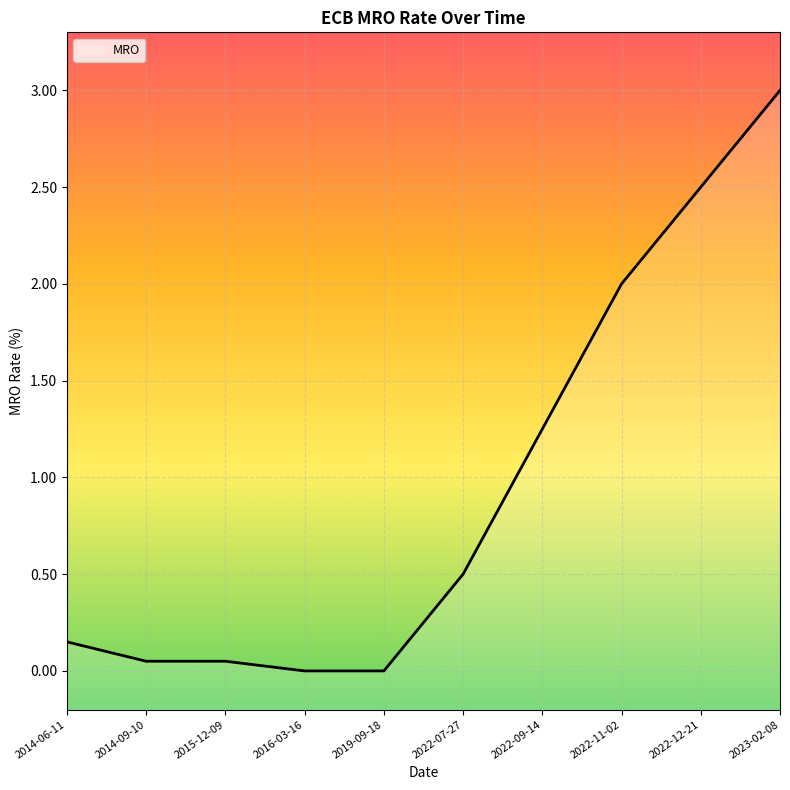

What is the difference between the maximum and second lowest values?

3.0